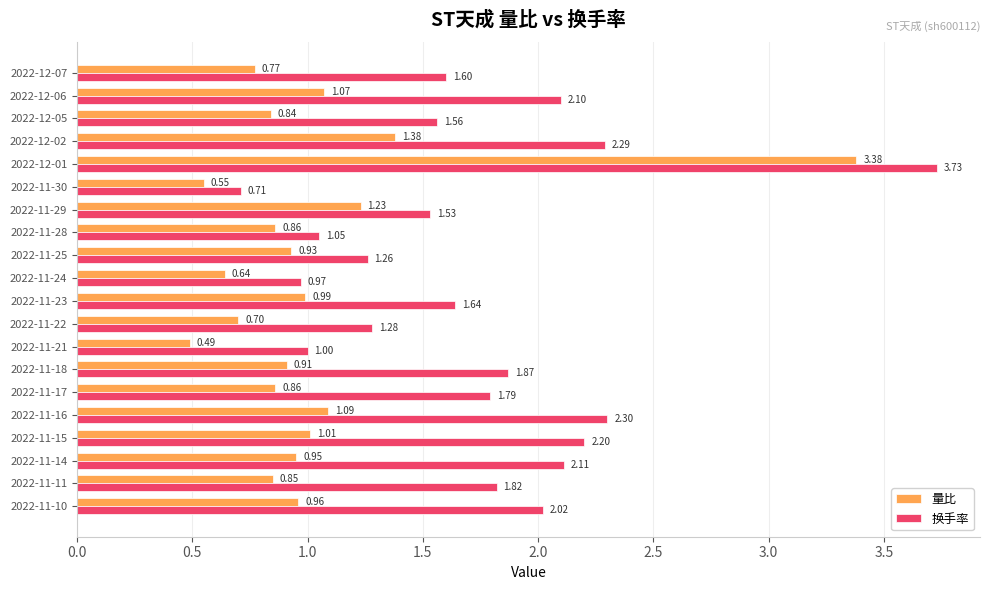

What is the spread (max minus min) of values at 2022-11-11?

1.0